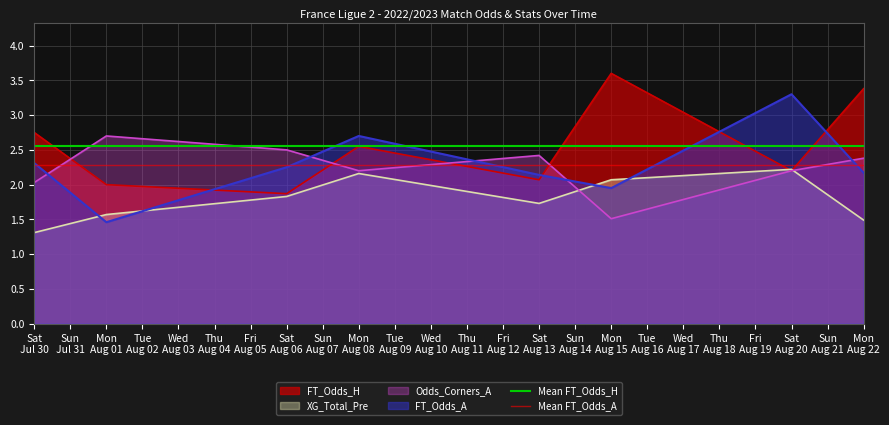

What is the sum of the Mean FT_Odds_A values at Sun
Jul 31 and Sat
Jul 30?

4.6